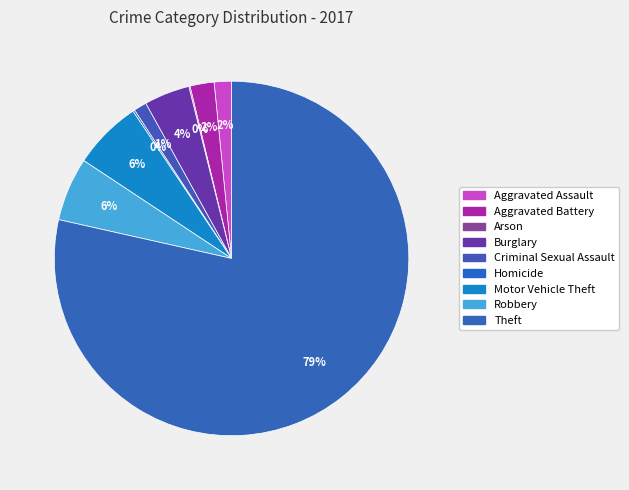

What percentage is the Theft slice, to the nearest percent?

79%